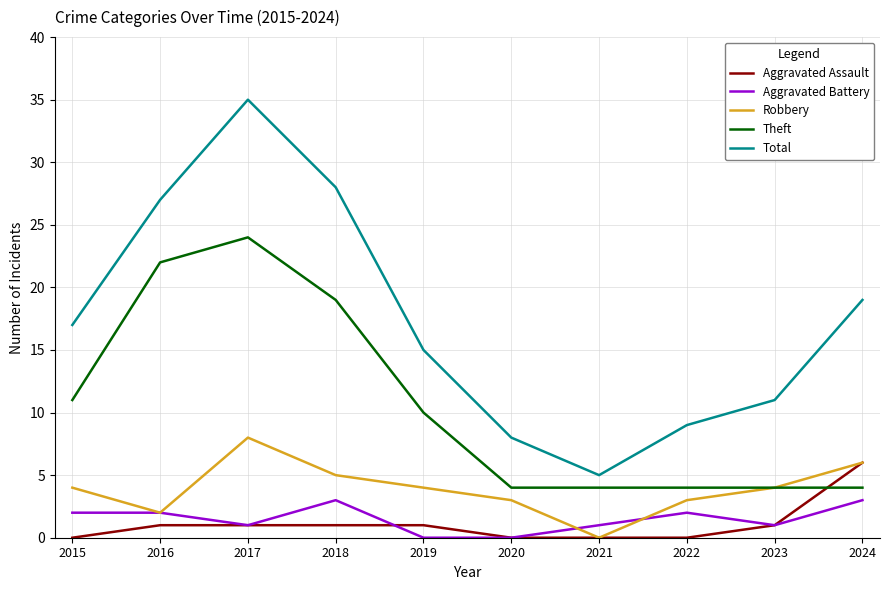

What is the total value across all series at 2018?

56